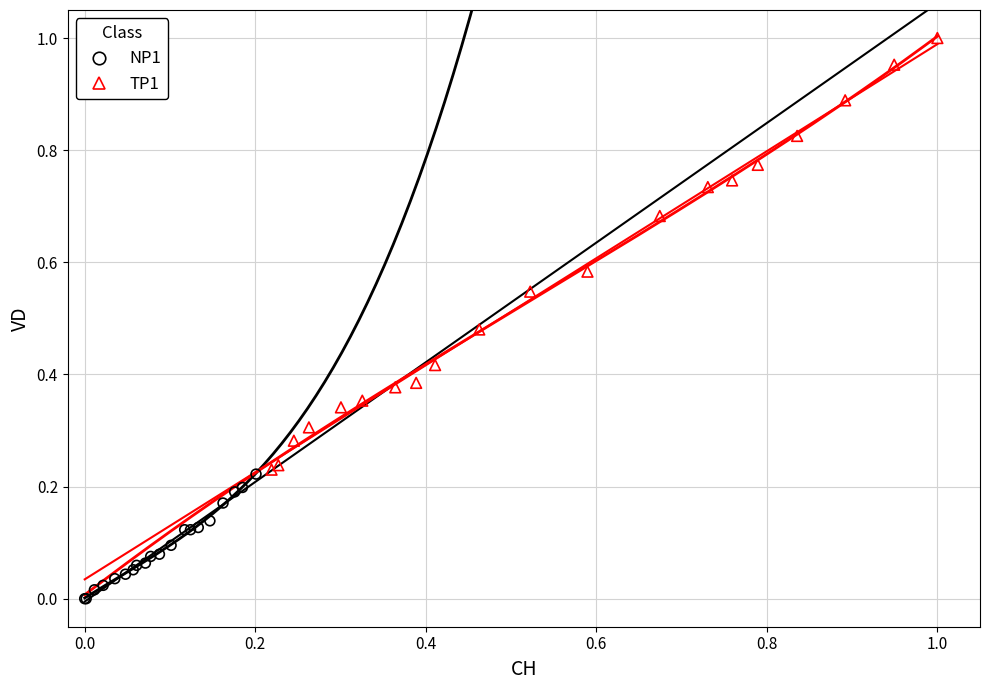

What are all the series names shown in the legend?

NP1, TP1